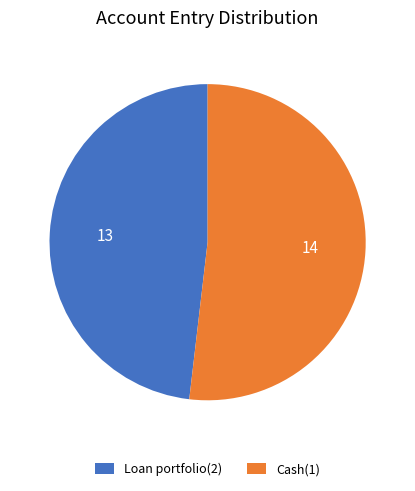

Is there any slice that represents more than half of the pie?

Yes